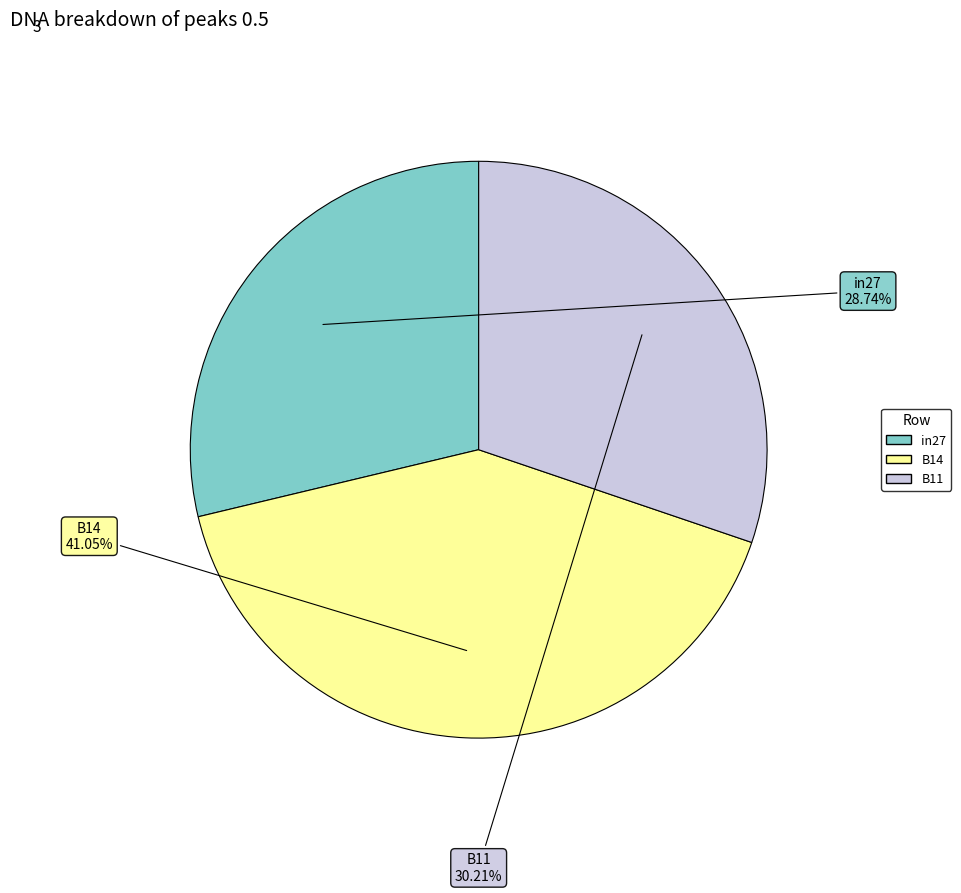

Which category has the smallest portion of the pie?

in27